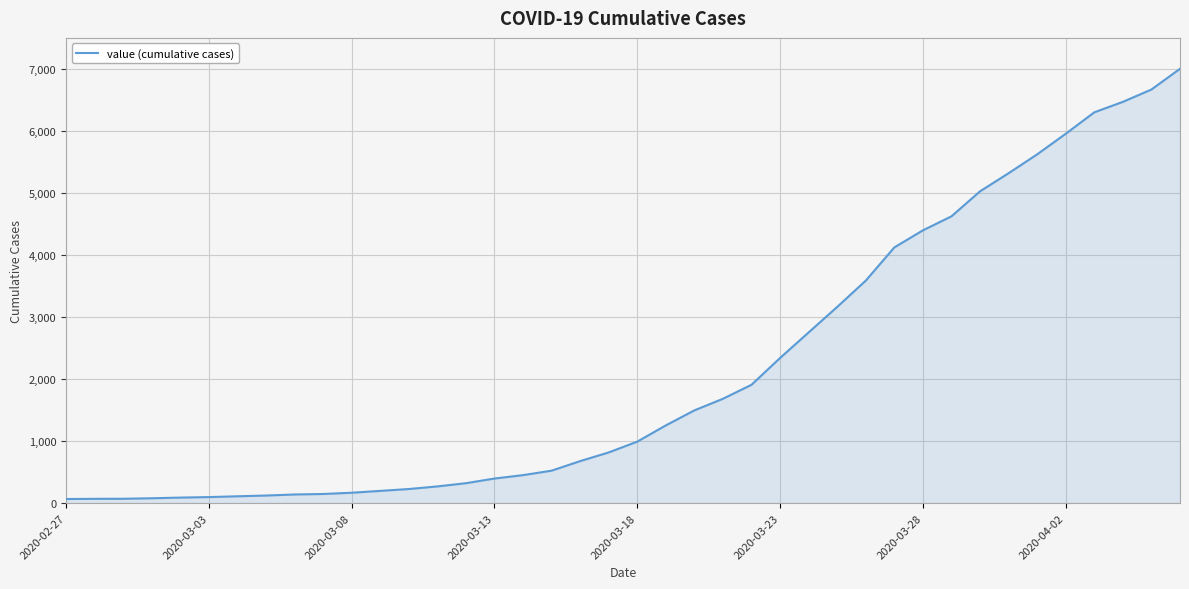

Does the chart display data point markers on the line(s)?

No